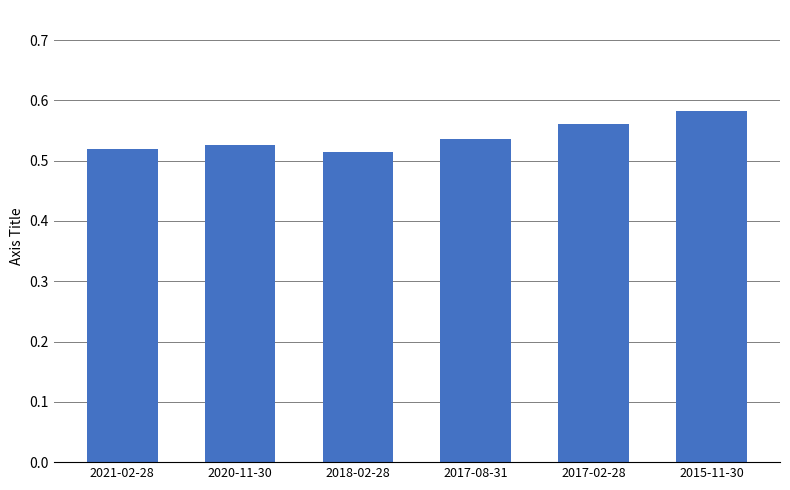

What is the difference between the maximum and second lowest values?

0.1